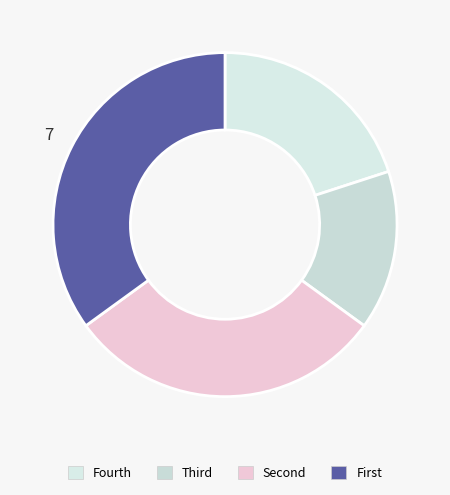

How many segments does this pie chart have?

4